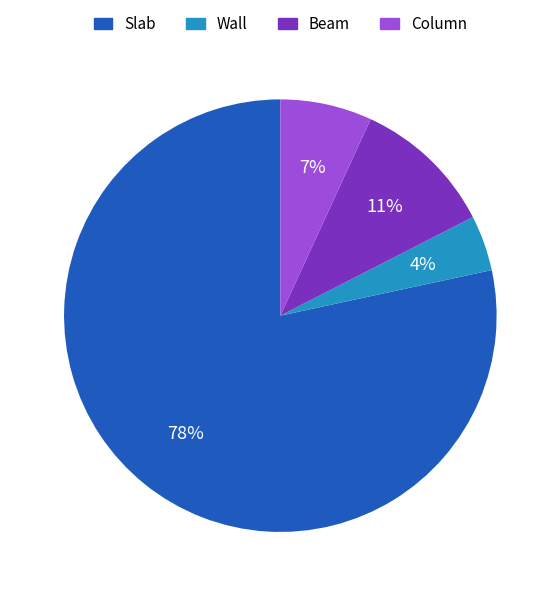

Which category accounts for the majority?

Slab